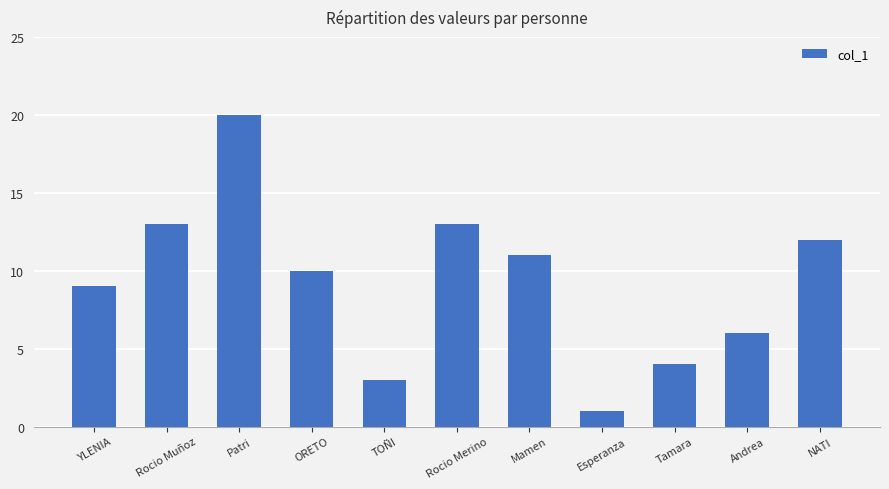

Reading left to right, extract all data points from this chart.

YLENIA=9	Rocio Muñoz=13	Patri=20	ORETO=10	TOÑI=3	Rocio Merino=13	Mamen=11	Esperanza=1	Tamara=4	Andrea=6	NATI=12